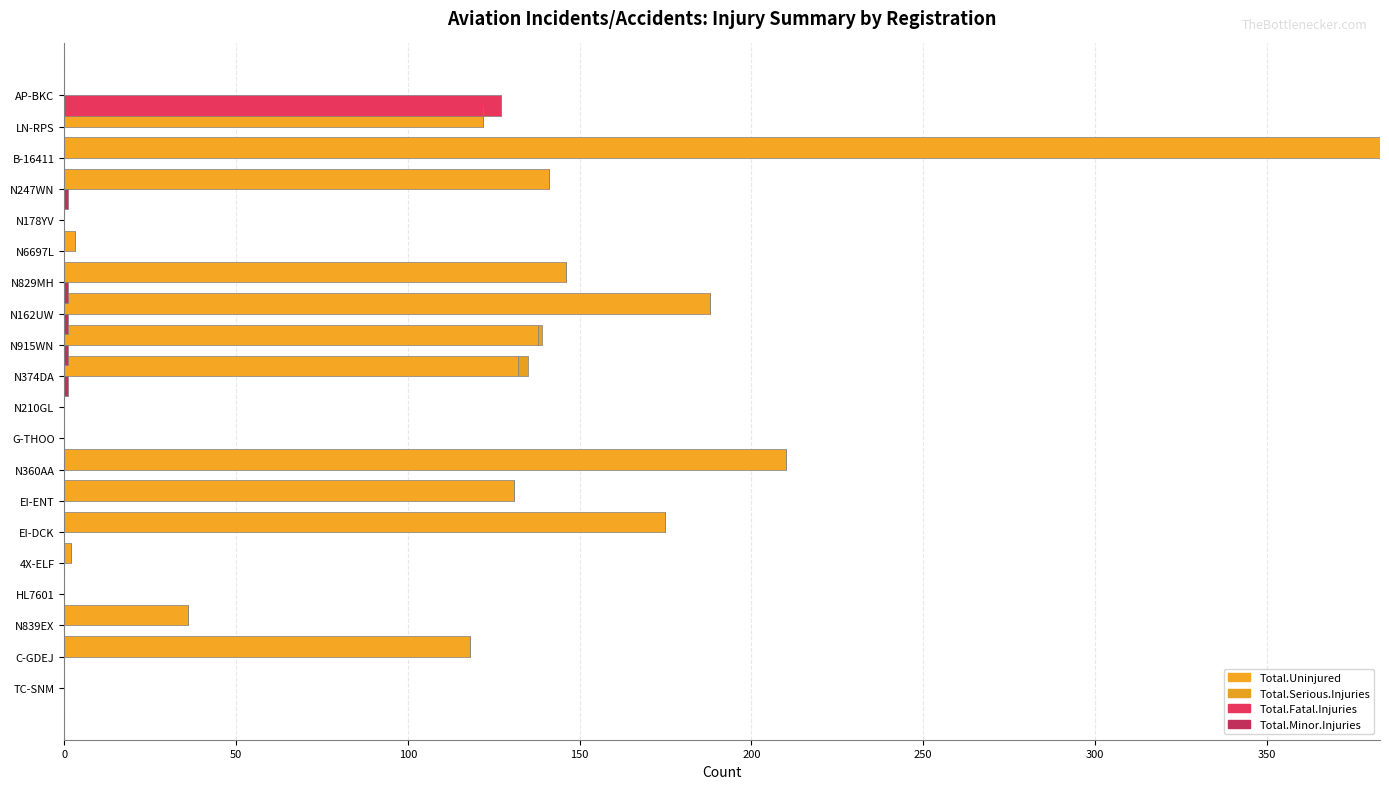

The Total.Fatal.Injuries series shows 0 at N915WN. True or false?

True